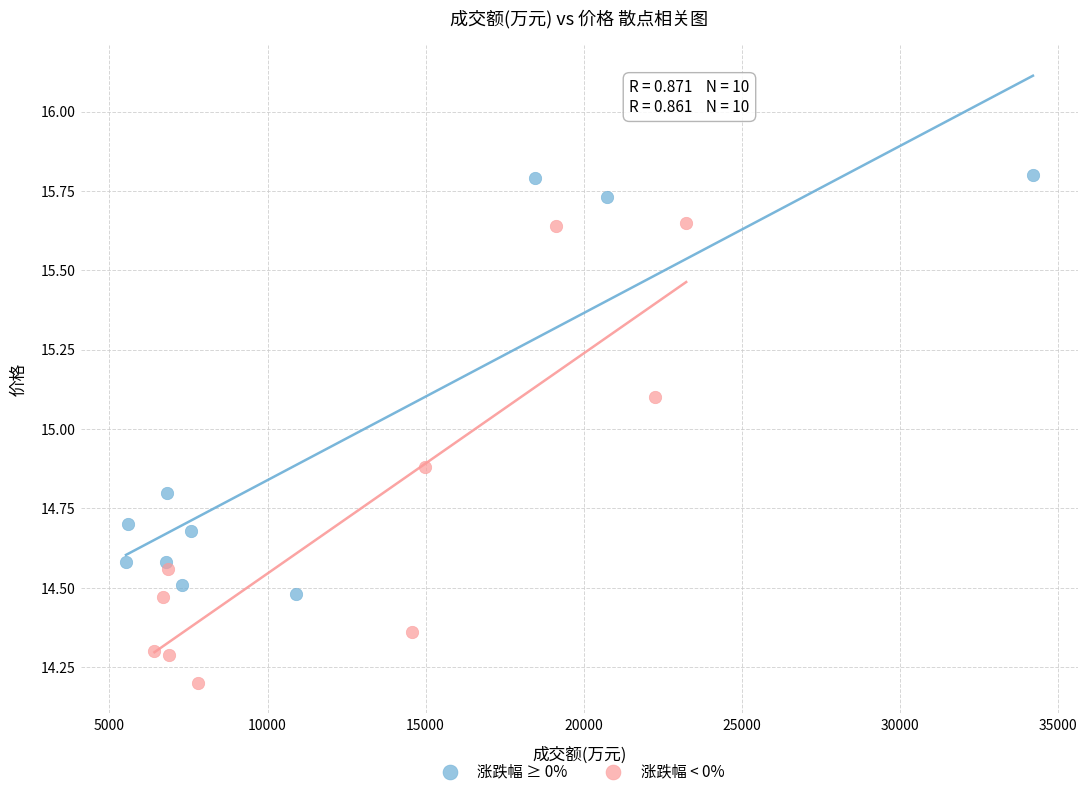

Which series has the widest spread of Y values?

涨跌幅 < 0%